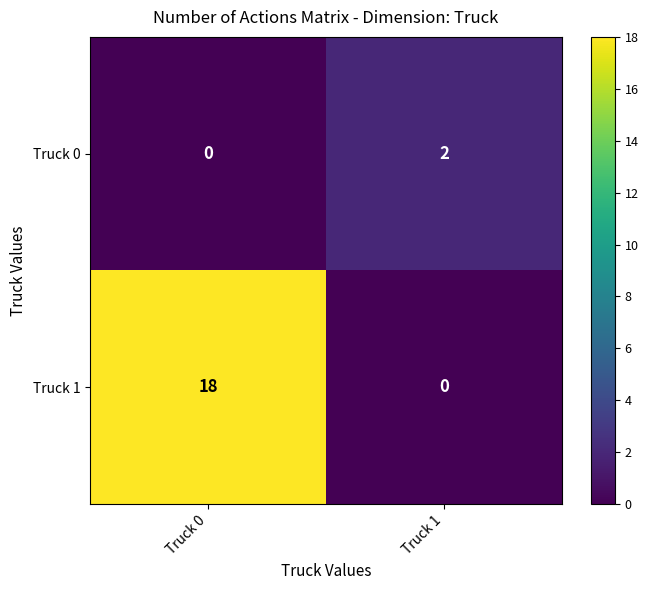

Rank the series by their average value, from highest to lowest.

Truck 1, Truck 0